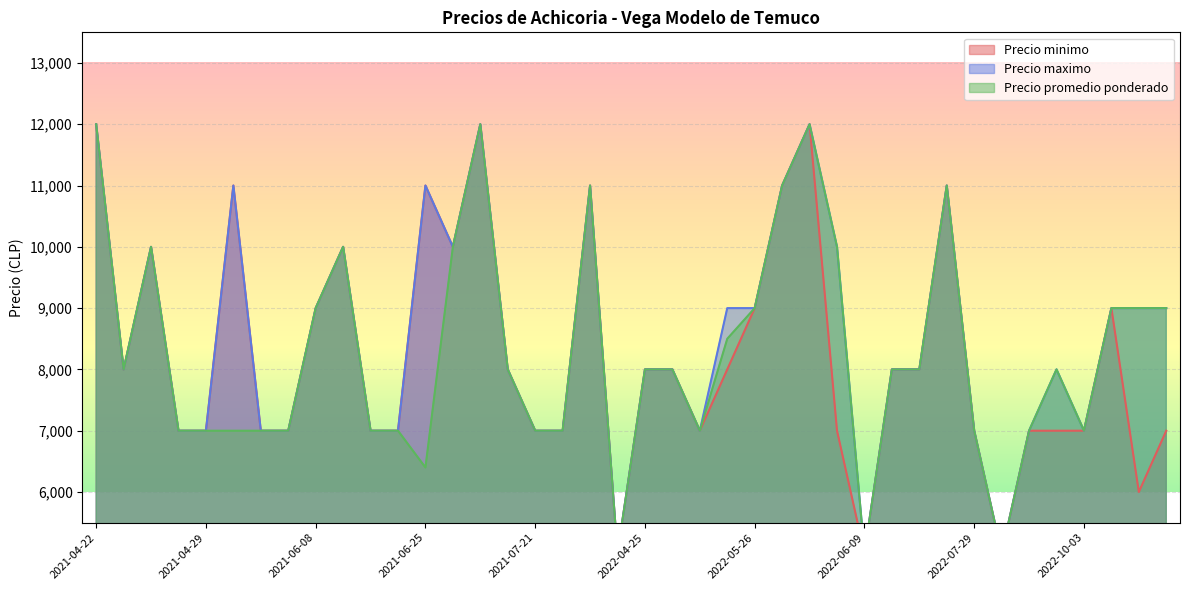

At 2021-09-28, list the series in order from smallest to largest.

Precio minimo, Precio maximo, Precio promedio ponderado